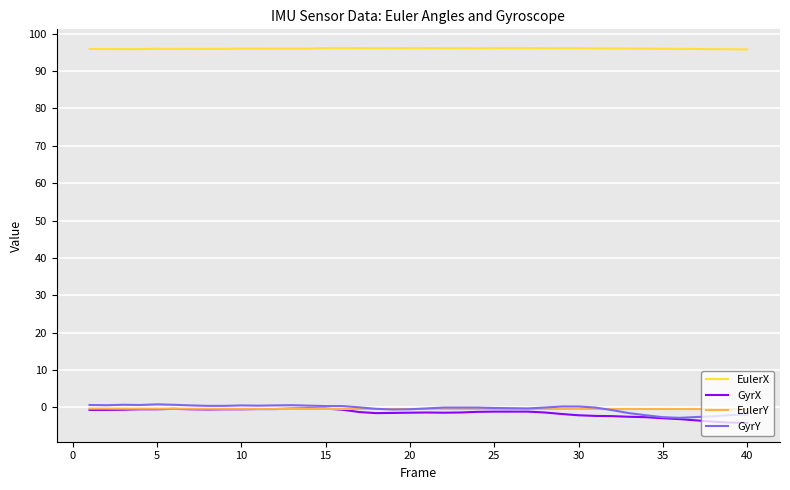

What is the minimum value shown in the chart?

-4.2